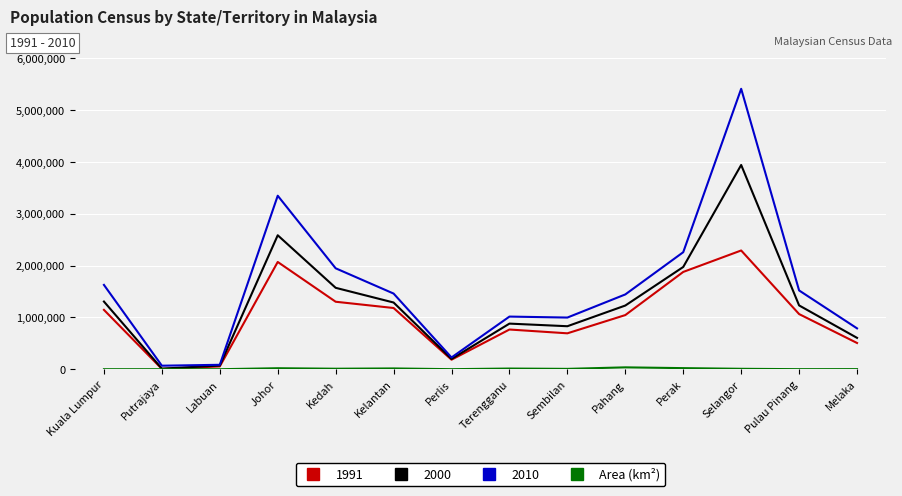

Which series has the largest range (max minus min)?

2010